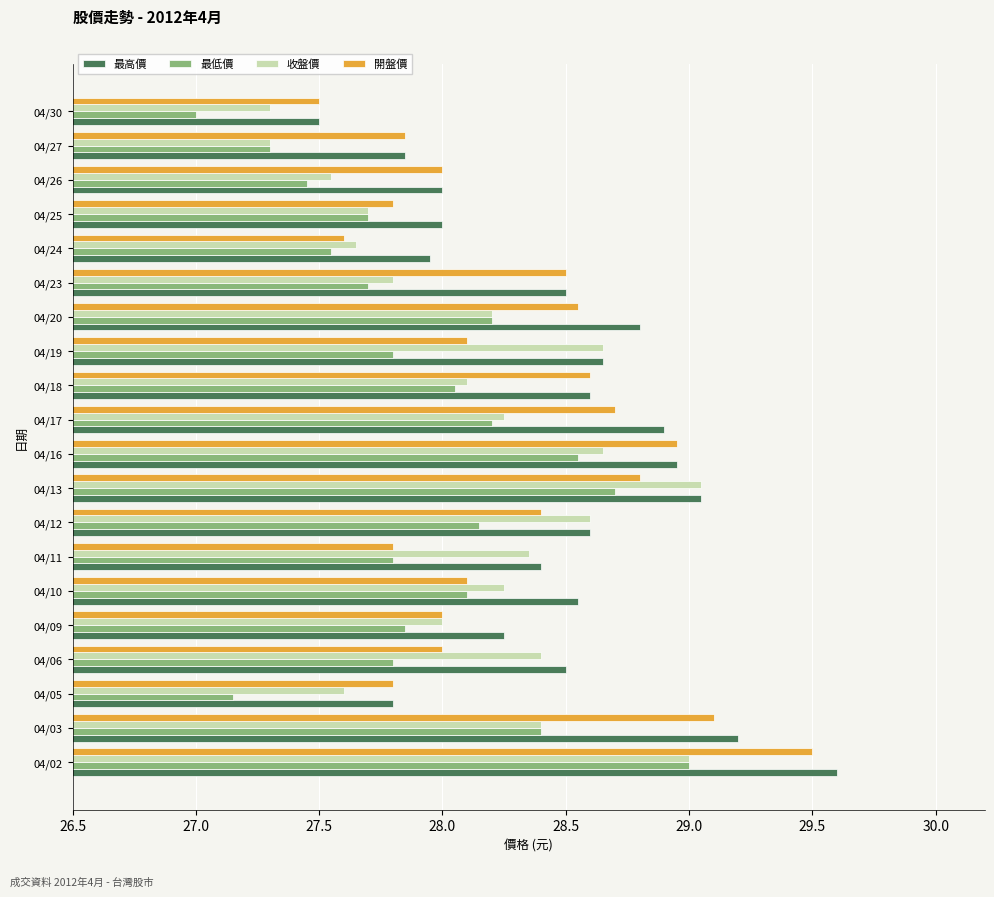

What is the lowest value of the 收盤價 series?

27.3